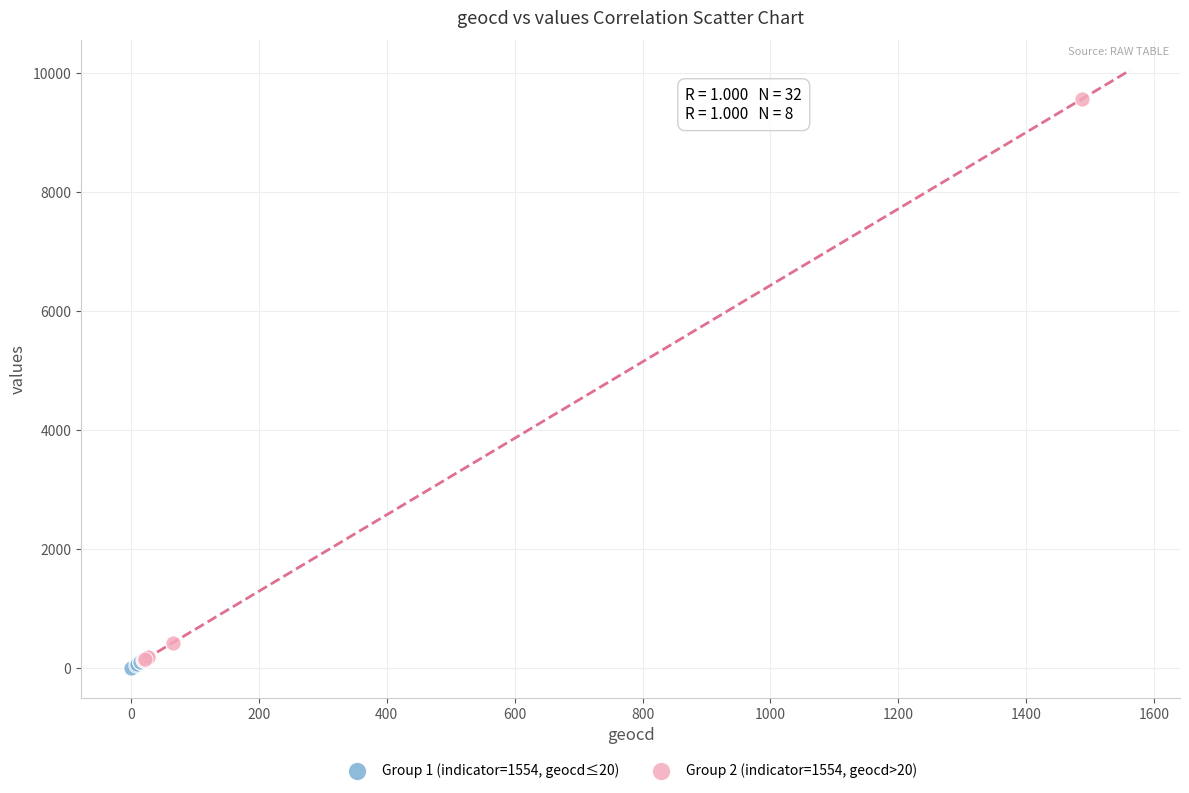

Which series has the largest Y range (max minus min)?

Group 2 (indicator=1554, geocd>20)